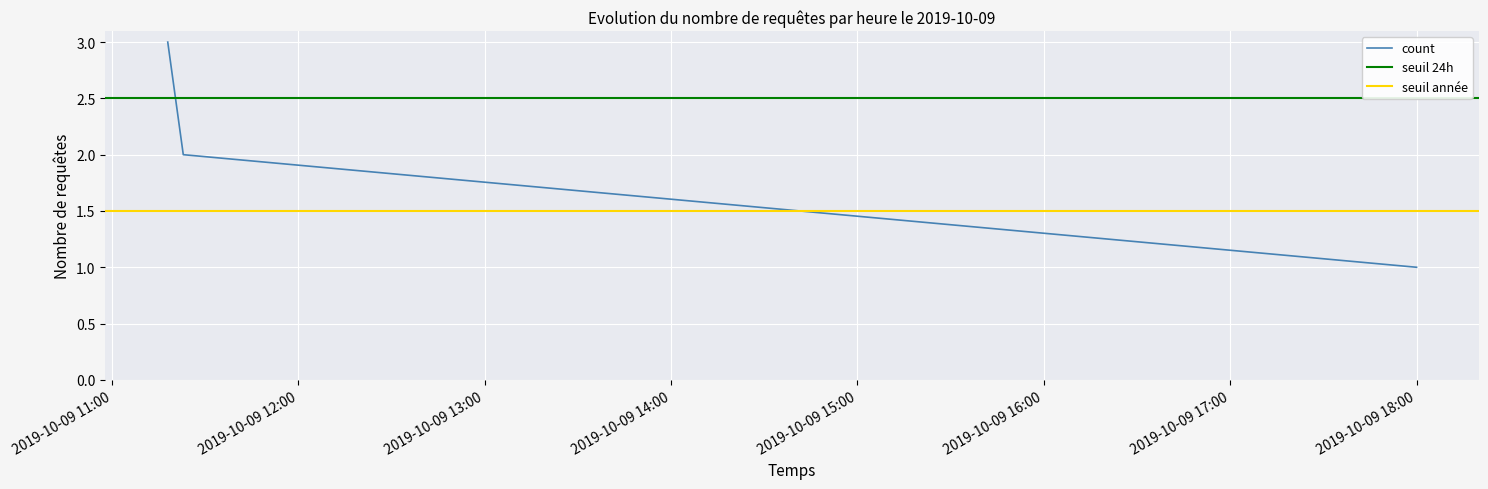

The chart shows a value of 1 at 2019-10-09 11:23:00. True or false?

False